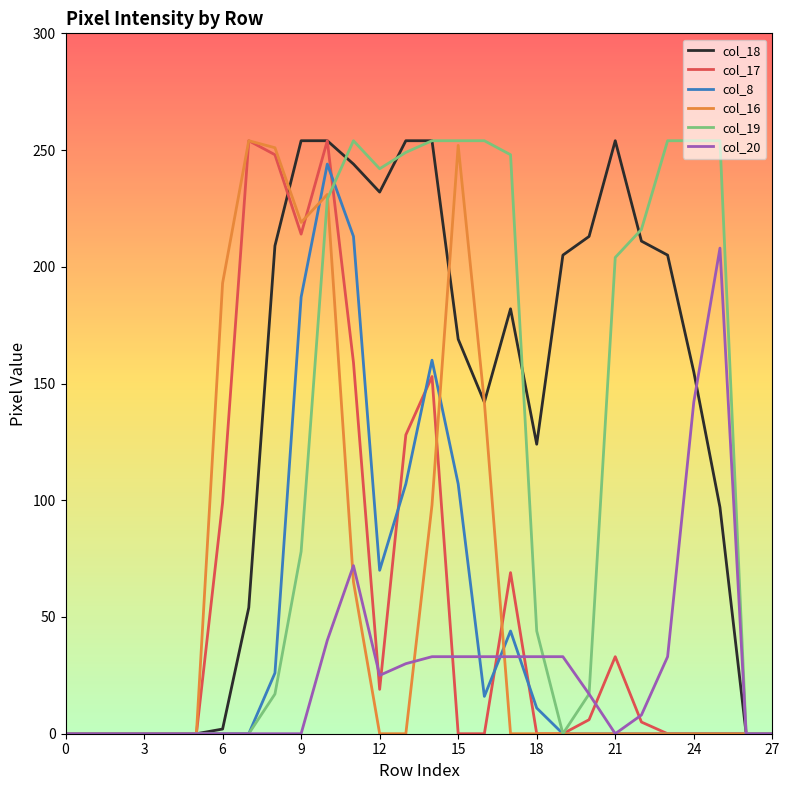

What is the maximum value shown in the chart?

254